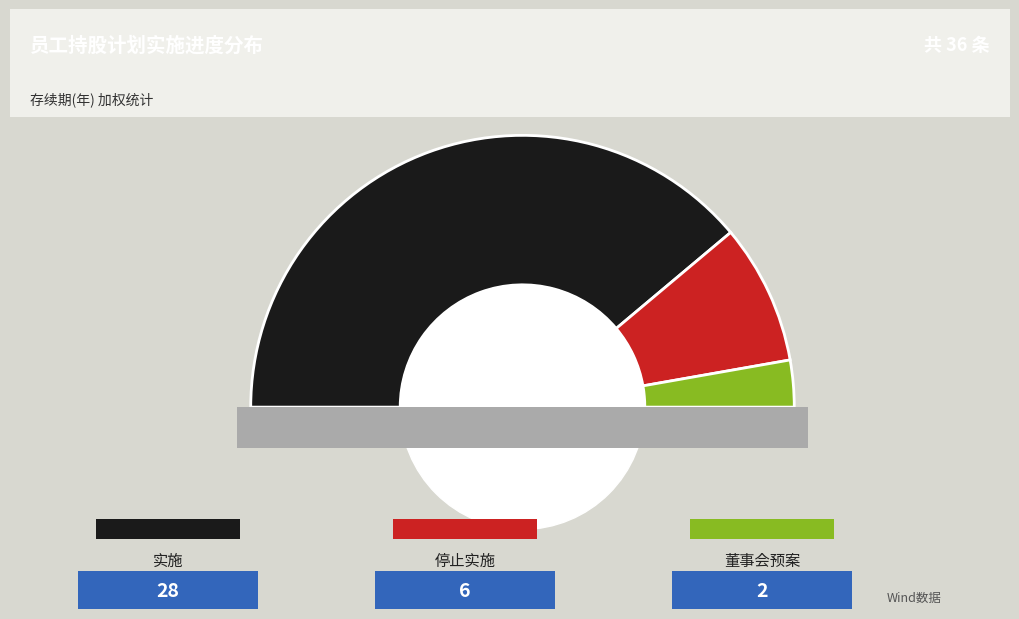

Does 停止实施 represent more than half of the total?

No